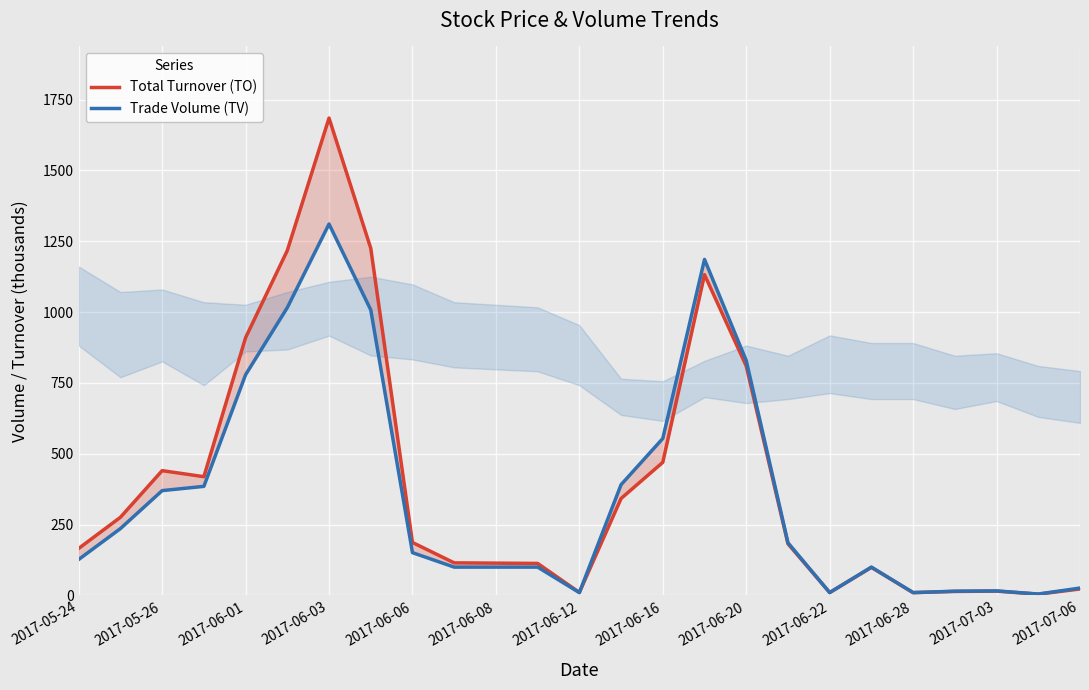

Count the number of data series in this chart.

2